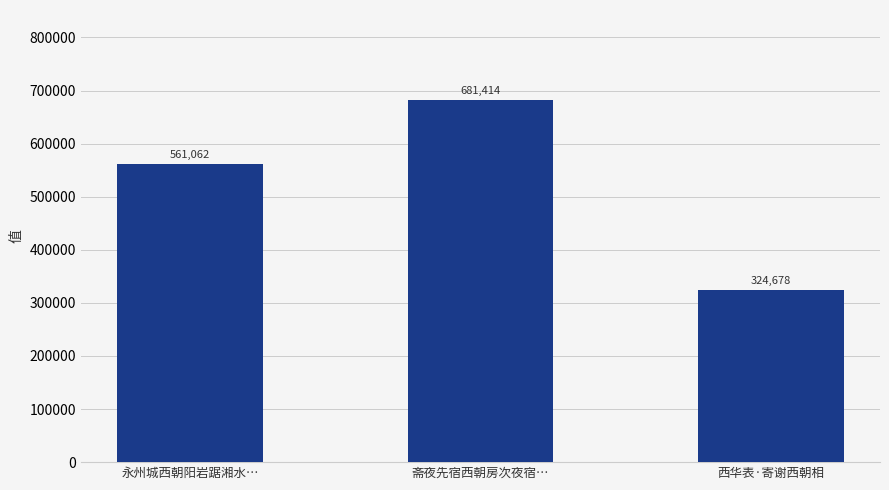

What is the greatest value displayed?

681414